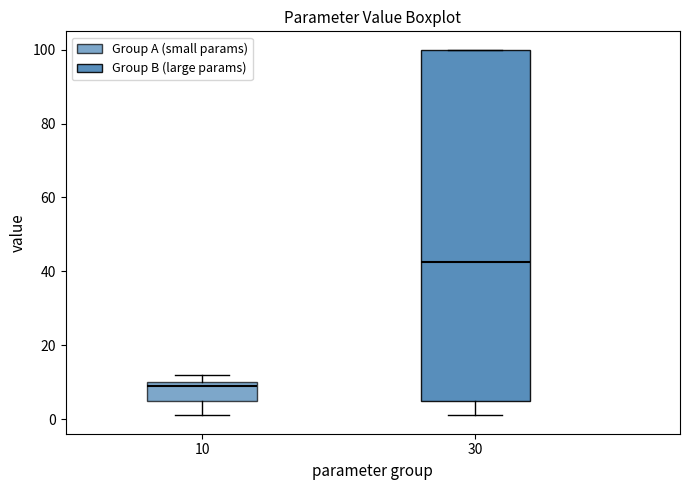

Reading left to right, read every box against the y-axis: the position of its median line, the range the box covers, and the ends of its whiskers. The values are not printed on the chart, so give them approximately, as read against the axis.

10: median 10 (just below the box's upper edge), box 6 to 10, whiskers 2 to 12
30: median 42, box 6 to 100, whiskers 2 to 100